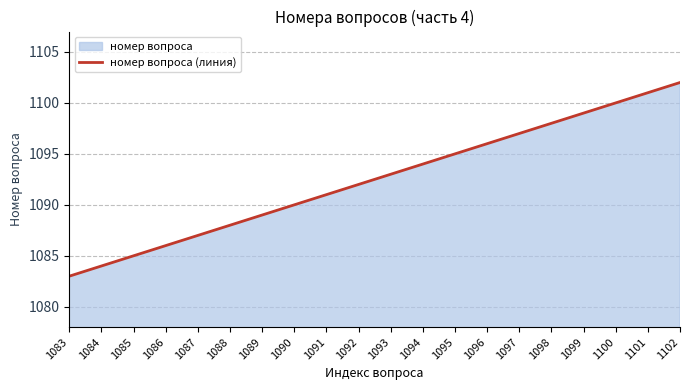

What is the value of the 8th point from the left?

1090